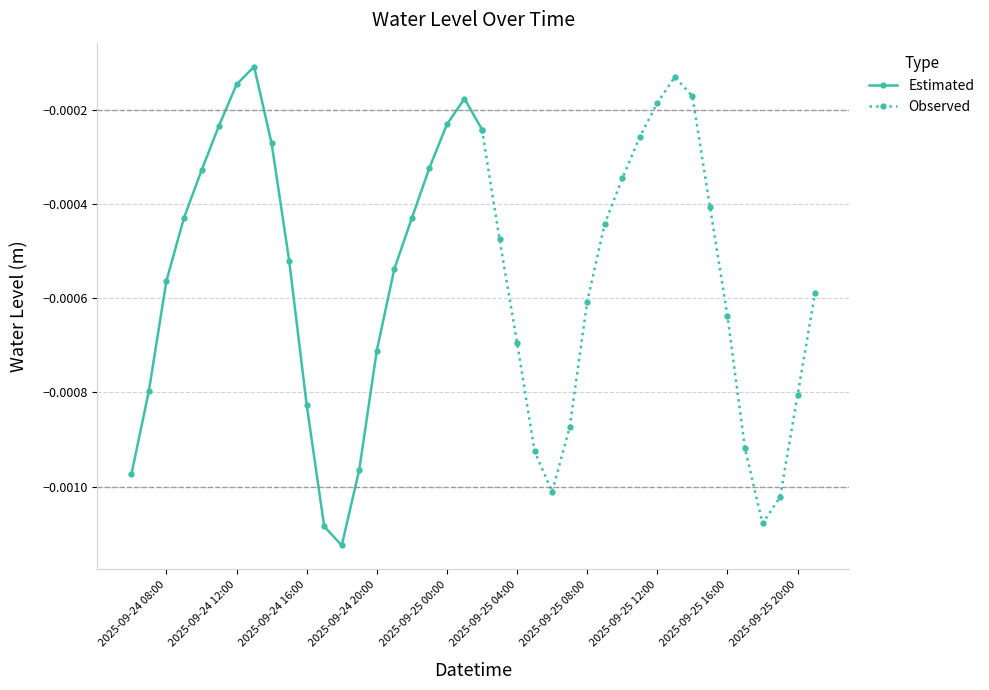

Rank the categories by value from highest to lowest.

2025-09-24 13:00:00, 2025-09-25 13:00:00, 2025-09-24 12:00:00, 2025-09-25 14:00:00, 2025-09-25 01:00:00, 2025-09-25 12:00:00, 2025-09-25 00:00:00, 2025-09-24 11:00:00, 2025-09-25 02:00:00, 2025-09-25 11:00:00, 2025-09-24 14:00:00, 2025-09-24 23:00:00, 2025-09-24 10:00:00, 2025-09-25 10:00:00, 2025-09-25 15:00:00, 2025-09-24 09:00:00, 2025-09-24 22:00:00, 2025-09-25 09:00:00, 2025-09-25 03:00:00, 2025-09-24 15:00:00, 2025-09-24 21:00:00, 2025-09-24 08:00:00, 2025-09-25 21:00:00, 2025-09-25 08:00:00, 2025-09-25 16:00:00, 2025-09-25 04:00:00, 2025-09-24 20:00:00, 2025-09-24 07:00:00, 2025-09-25 20:00:00, 2025-09-24 16:00:00, 2025-09-25 07:00:00, 2025-09-25 17:00:00, 2025-09-25 05:00:00, 2025-09-24 19:00:00, 2025-09-24 06:00:00, 2025-09-25 06:00:00, 2025-09-25 19:00:00, 2025-09-25 18:00:00, 2025-09-24 17:00:00, 2025-09-24 18:00:00